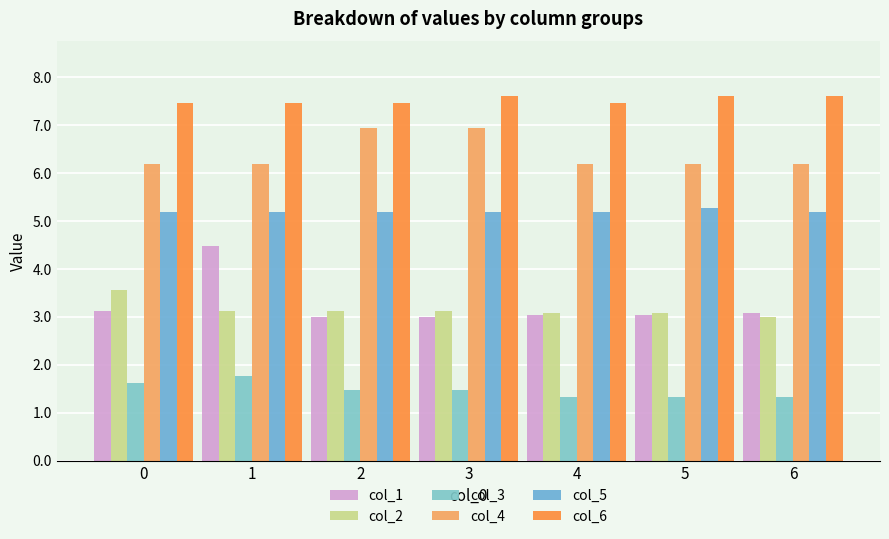

What is the value of the col_1 bar at the 2nd from the left?

4.5